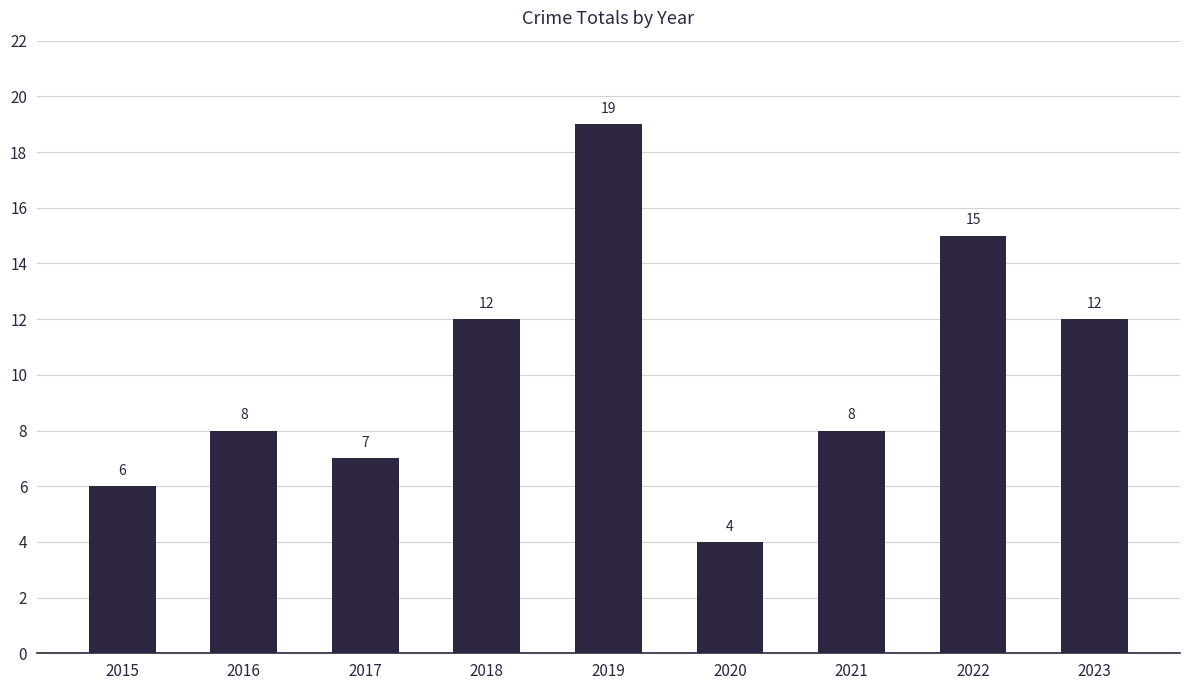

What is the approximate value at 2018, to the nearest 5?

10